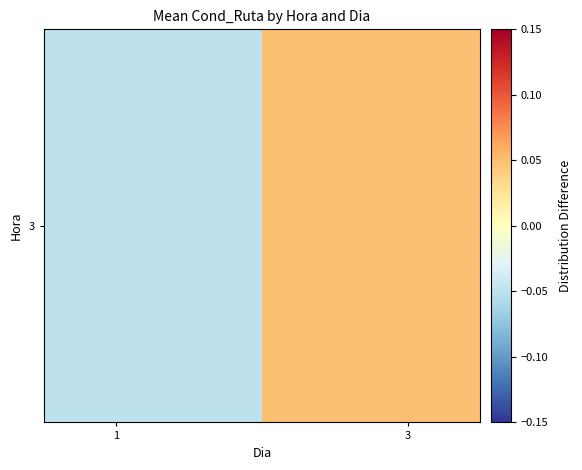

Is it true that the value at 1 is -0.0?

False